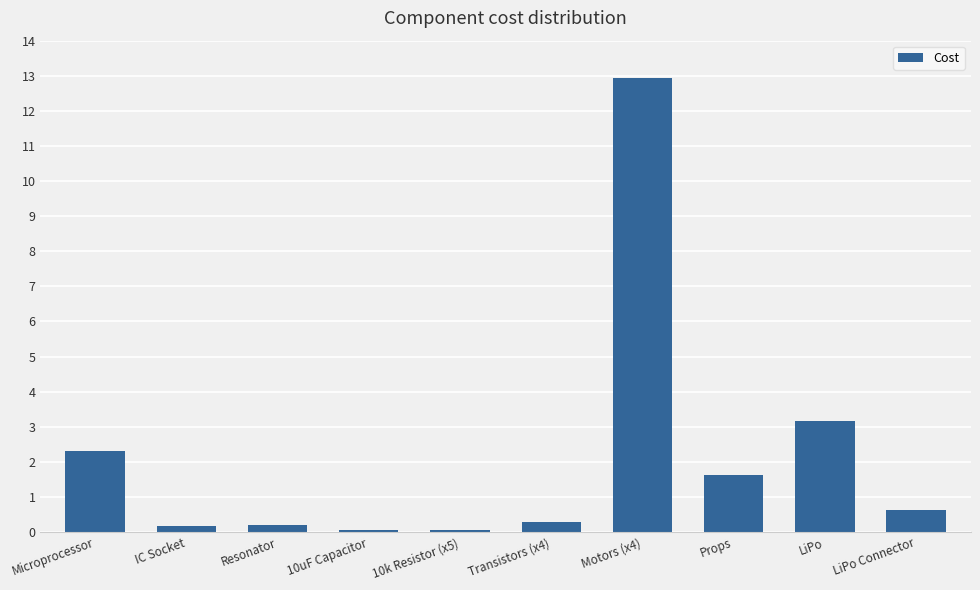

What is the label of the 7th bar from the left?

Motors (x4)